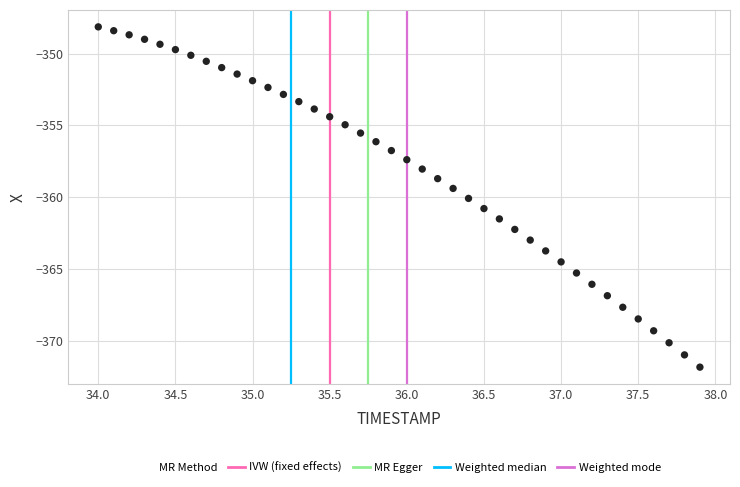

What is the range of X values (max minus min)?

3.9